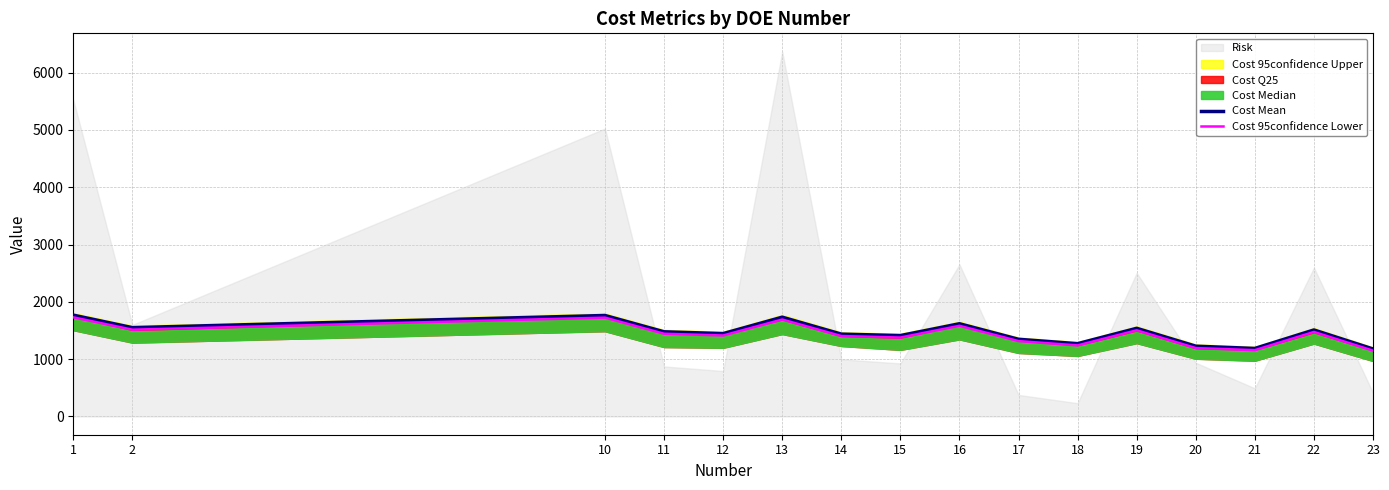

What is the value of the Cost Mean point at the 4th from the left?

1477.7